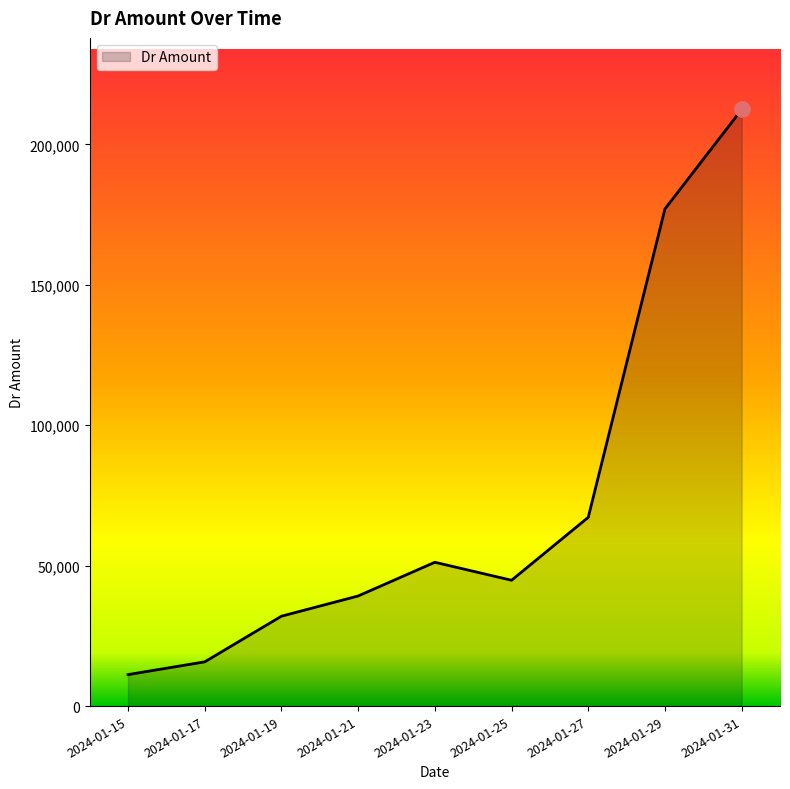

What is the change in value from 2024-01-15 to 2024-01-31?

+201200